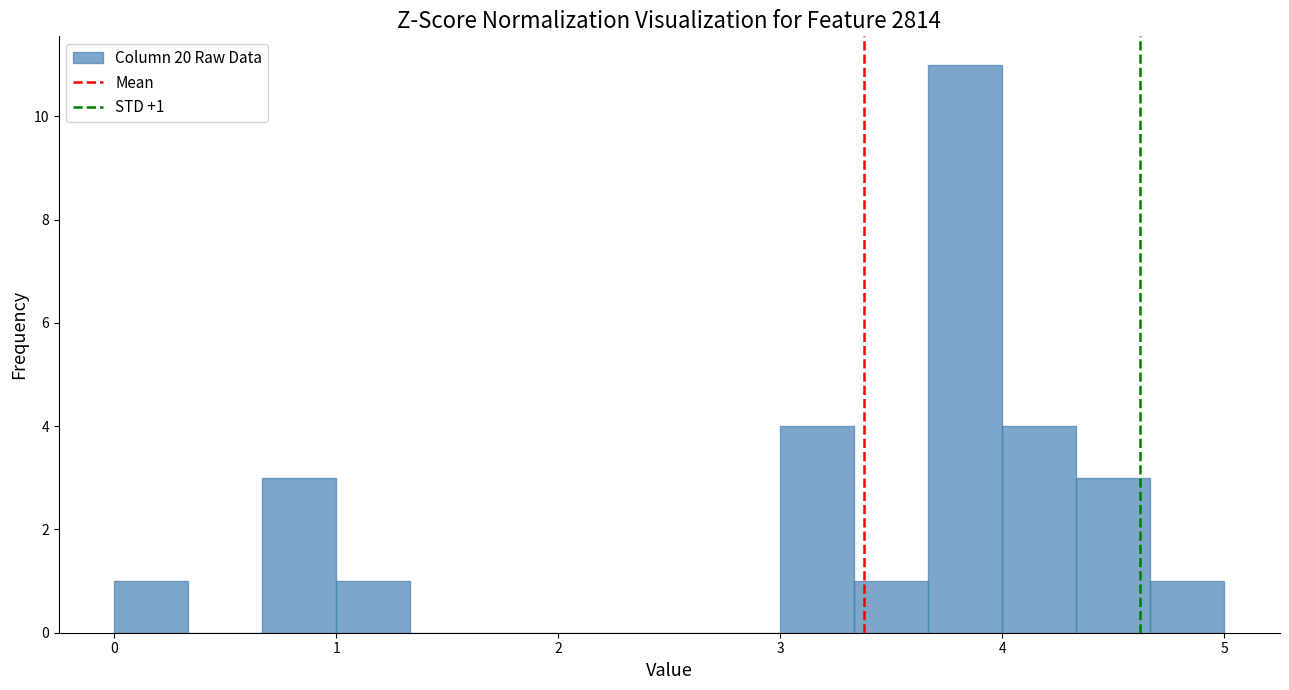

Around what value on the x-axis is the tallest bar? Give the approximate position of its centre, as read against the axis.

3.8